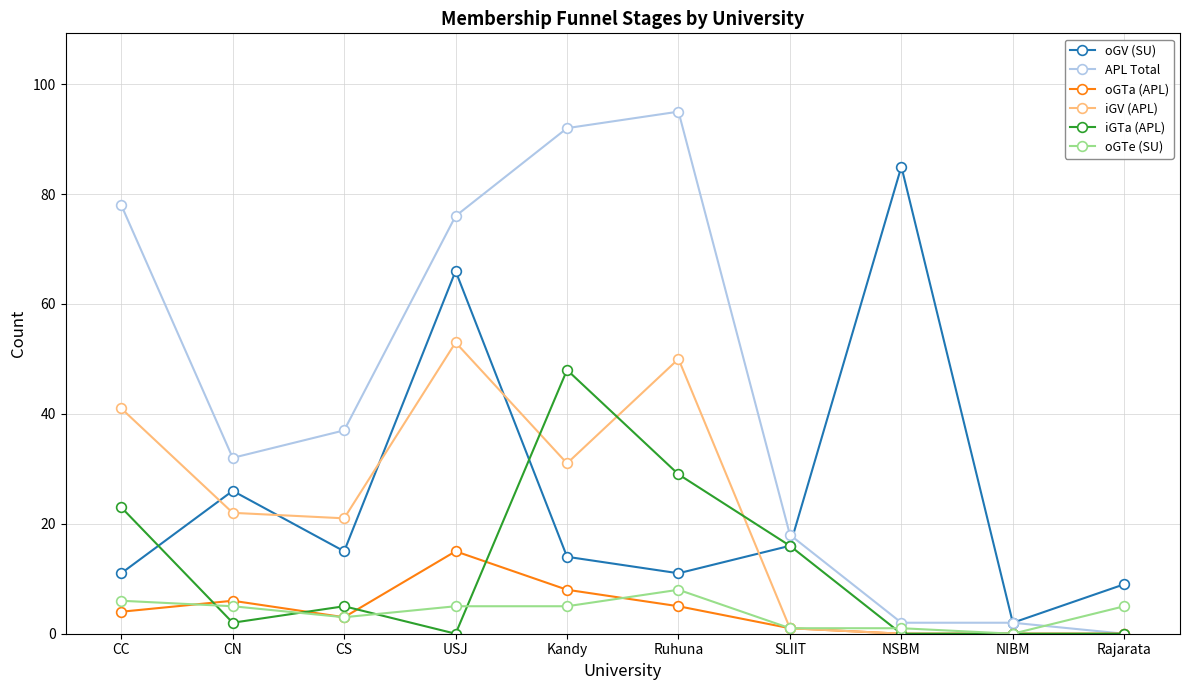

The value of oGV (SU) at USJ is 66. True or false?

True